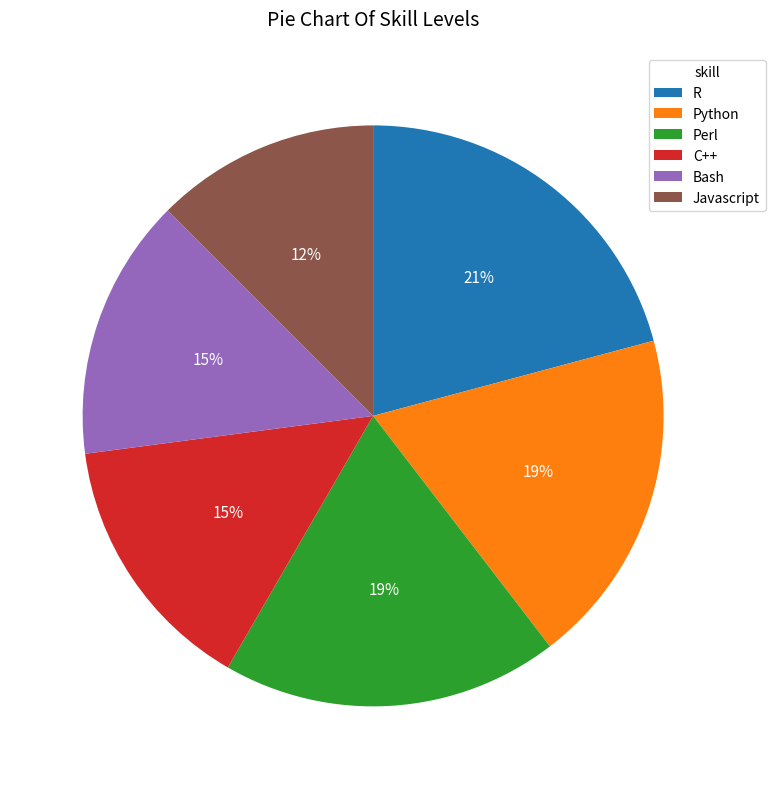

True or false: Python accounts for 26% of the total.

False